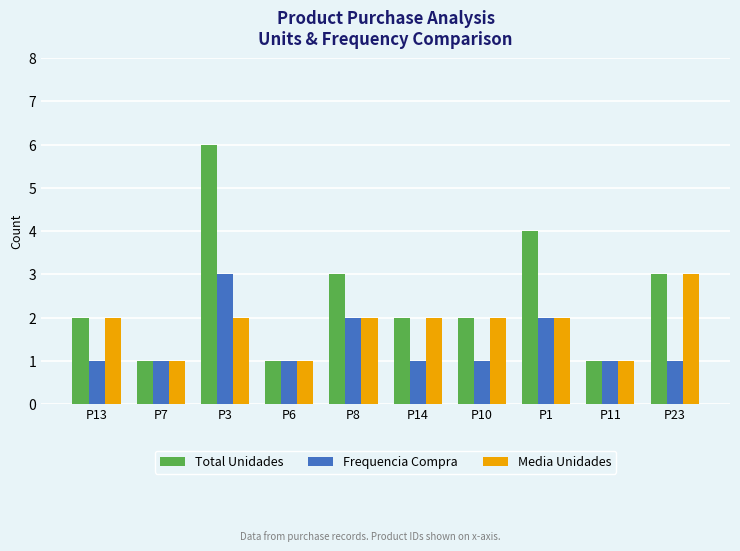

What is the lowest value of the Frequencia Compra series?

1